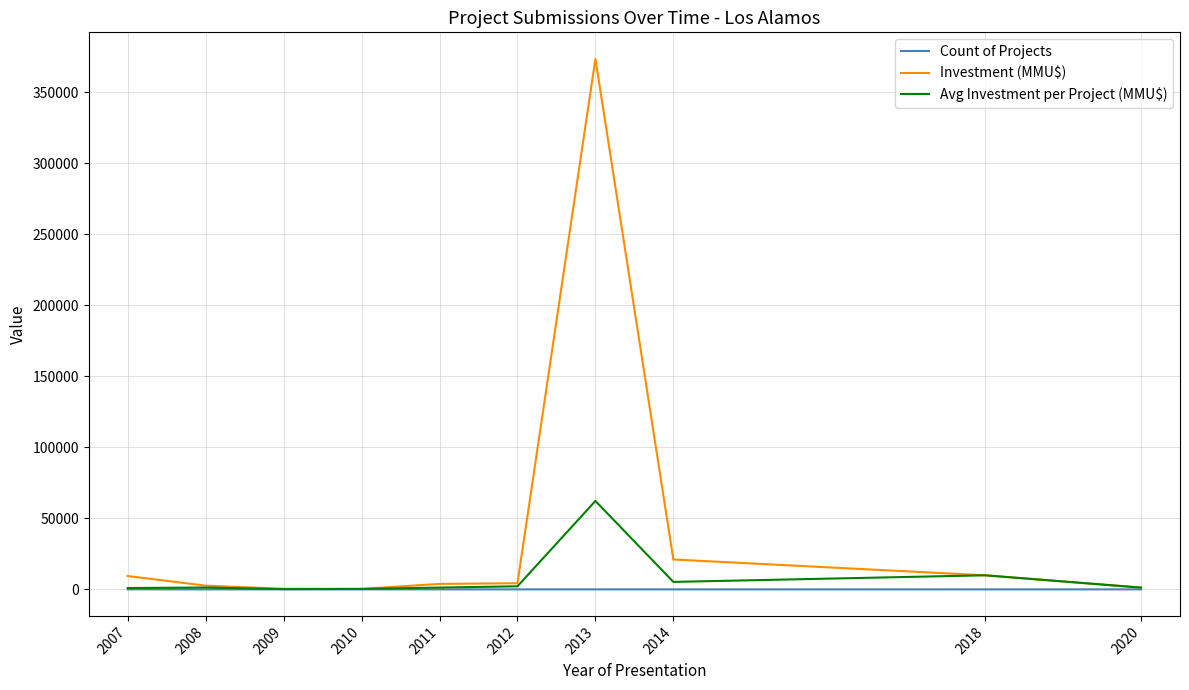

At how many categories does at least one series exceed 268617?

1